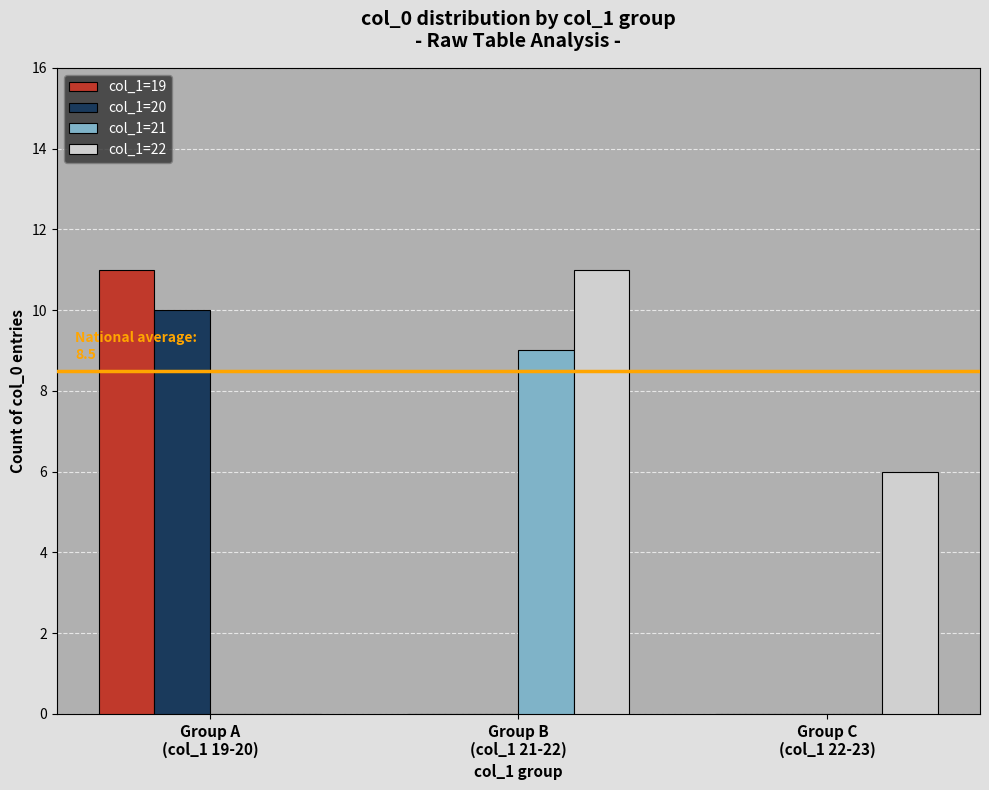

Is the value of col_1=20 at Group C
(col_1 22-23) greater than the value of col_1=21 at Group B
(col_1 21-22)?

No